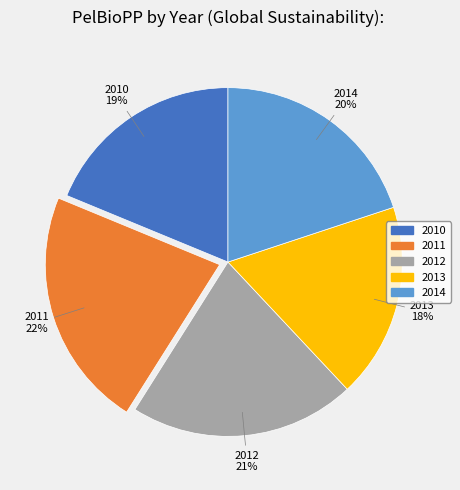

What is the smallest slice in the pie chart?

2013